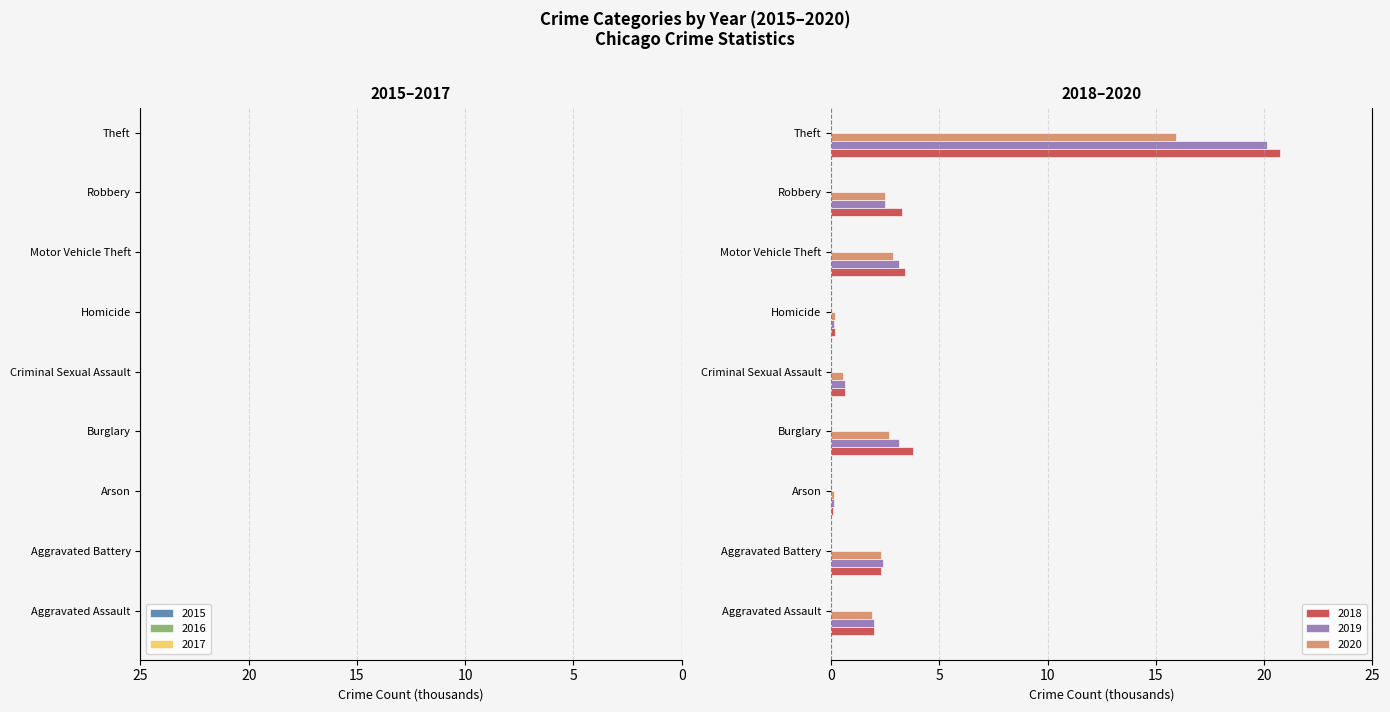

The value of 2015 at Robbery is -1.4. True or false?

False